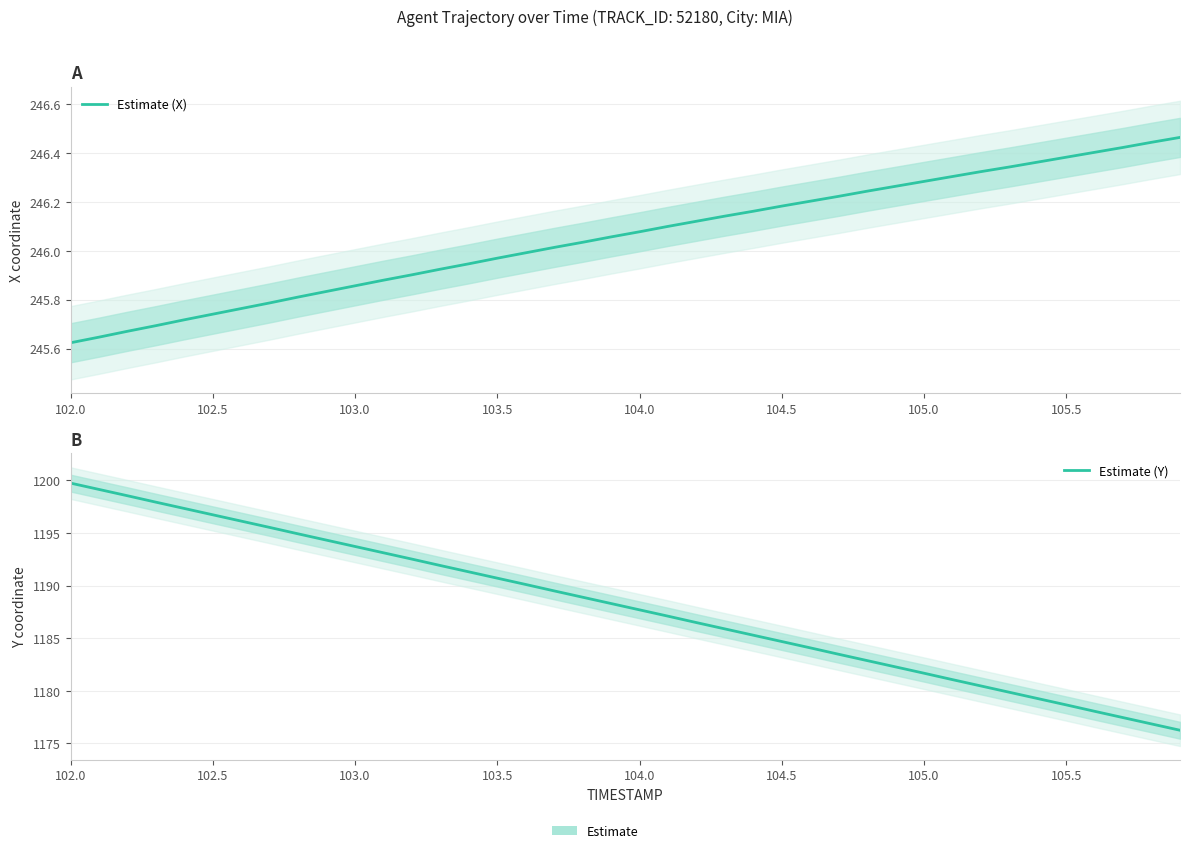

Is the value of Estimate (X) at 36 greater than the value of Estimate (Y) at 26?

No